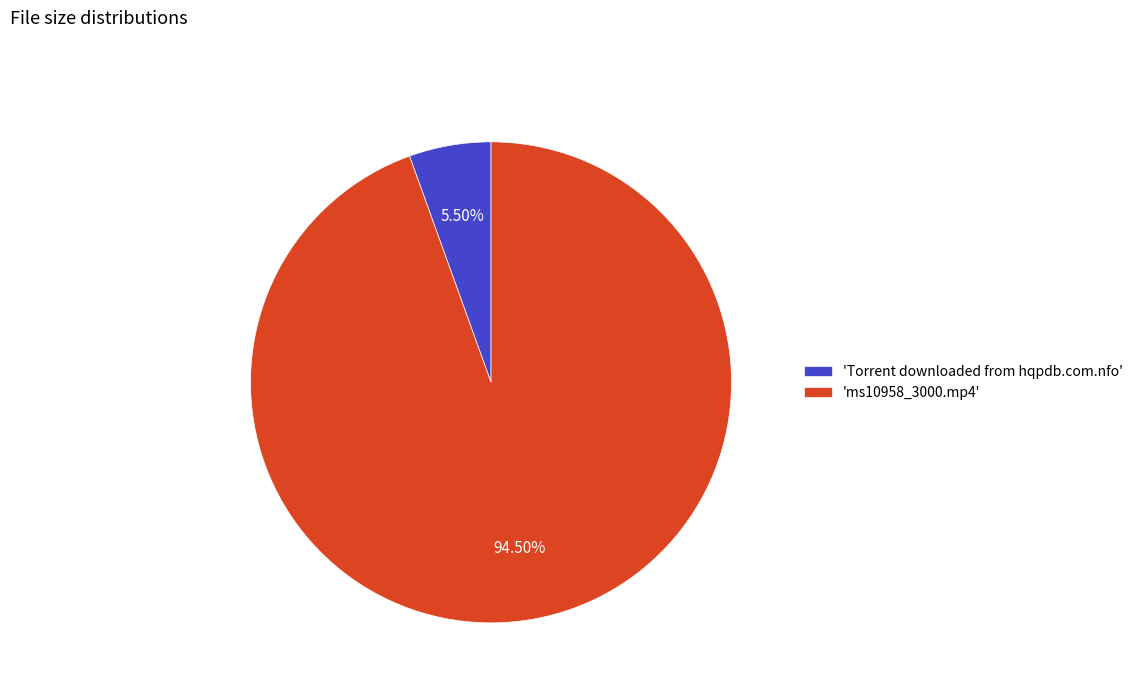

Rank the categories by value from highest to lowest.

'ms10958_3000.mp4', 'Torrent downloaded from hqpdb.com.nfo'